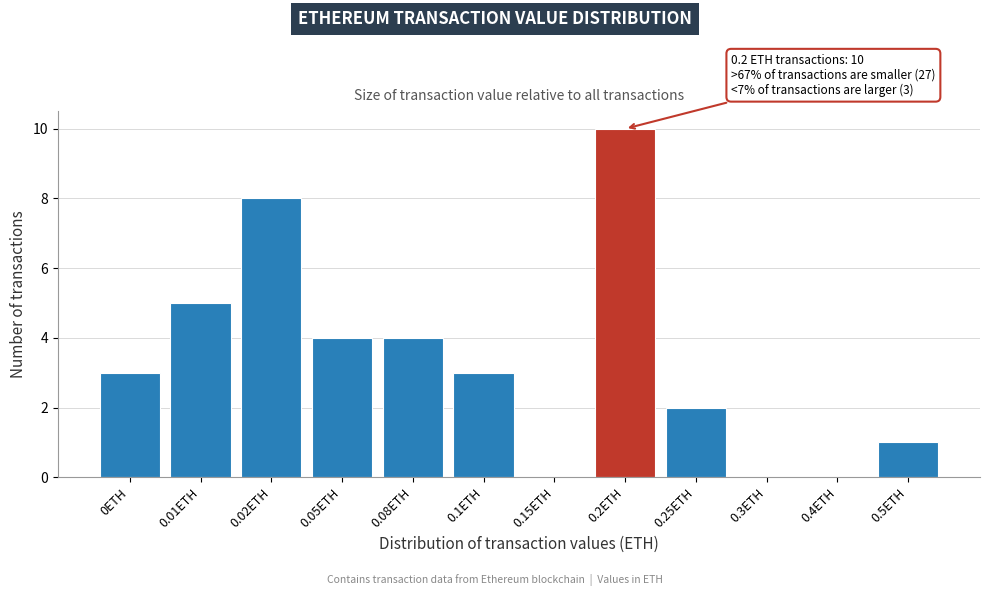

Reading left to right, transcribe all the data shown in this chart.

0ETH=3	0.01ETH=5	0.02ETH=8	0.05ETH=4	0.08ETH=4	0.1ETH=3	0.15ETH=0	0.2ETH=10	0.25ETH=2	0.3ETH=0	0.4ETH=0	0.5ETH=1